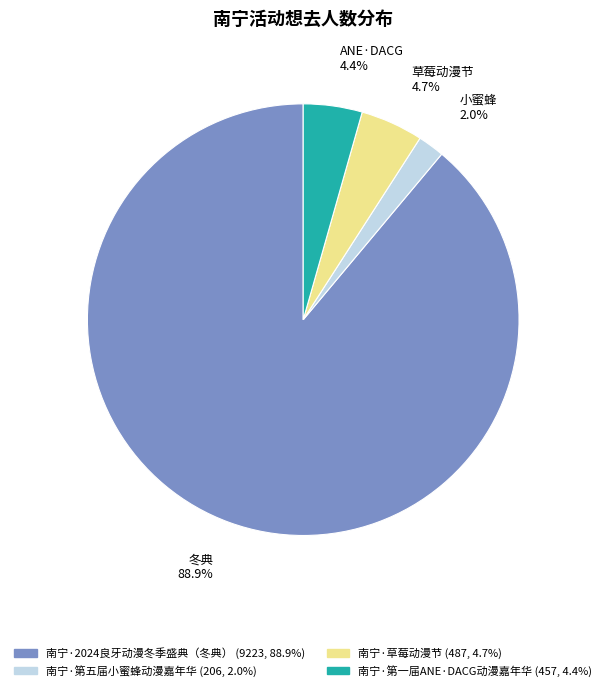

Is there a majority slice in this chart?

Yes